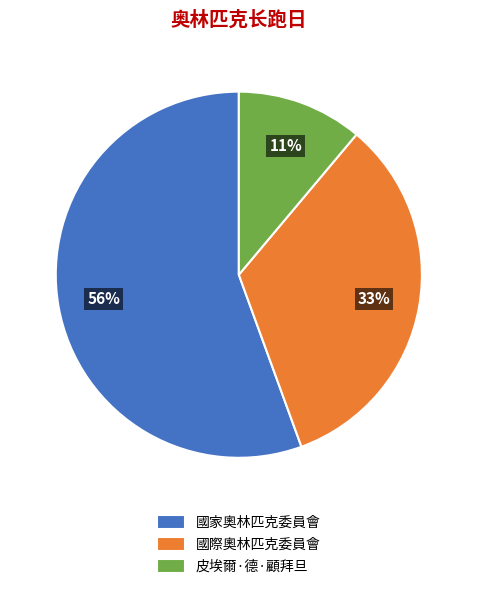

Does any single category account for the majority?

Yes